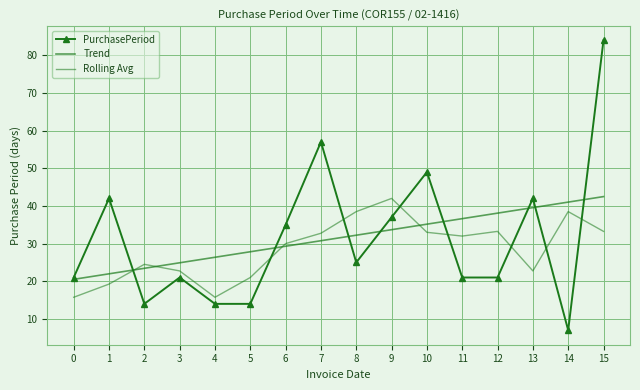

What is the value of the PurchasePeriod point at the 13th from the left?

21.0